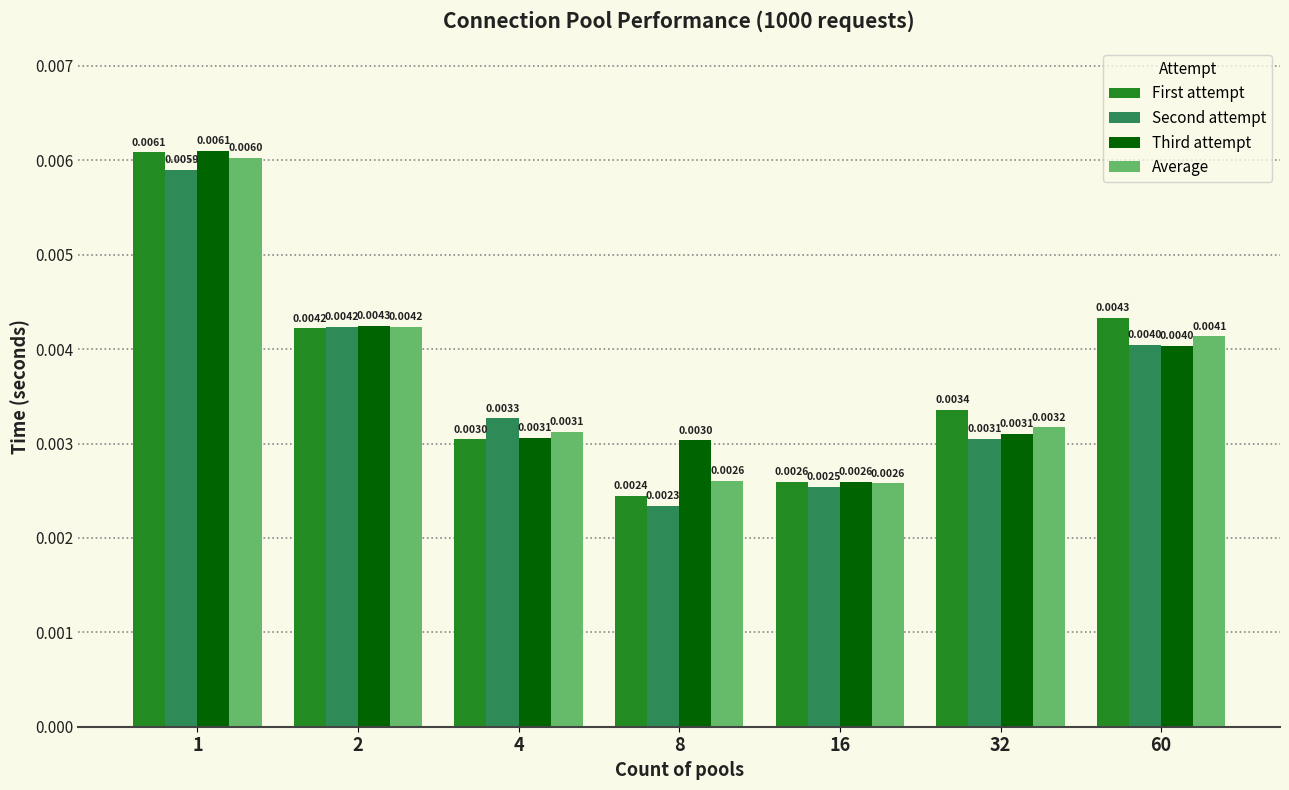

Which category has the lowest value across all series?

8